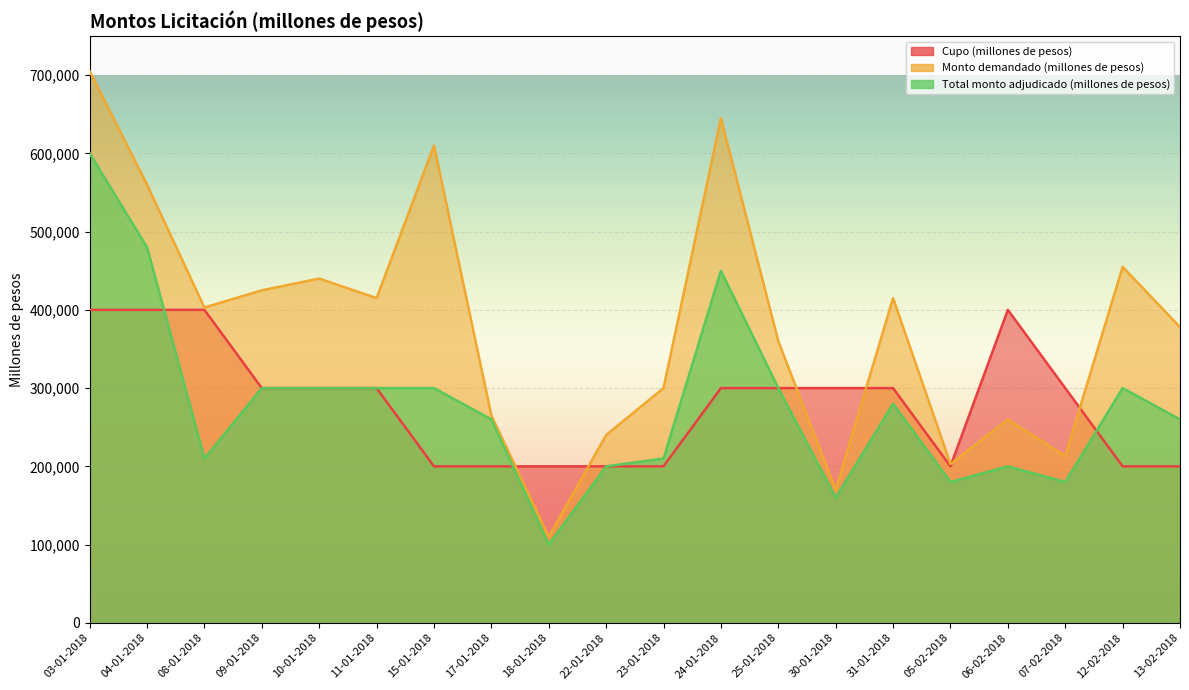

What is the sum of the Total monto adjudicado (millones de pesos) values at 06-02-2018 and 23-01-2018?

410000